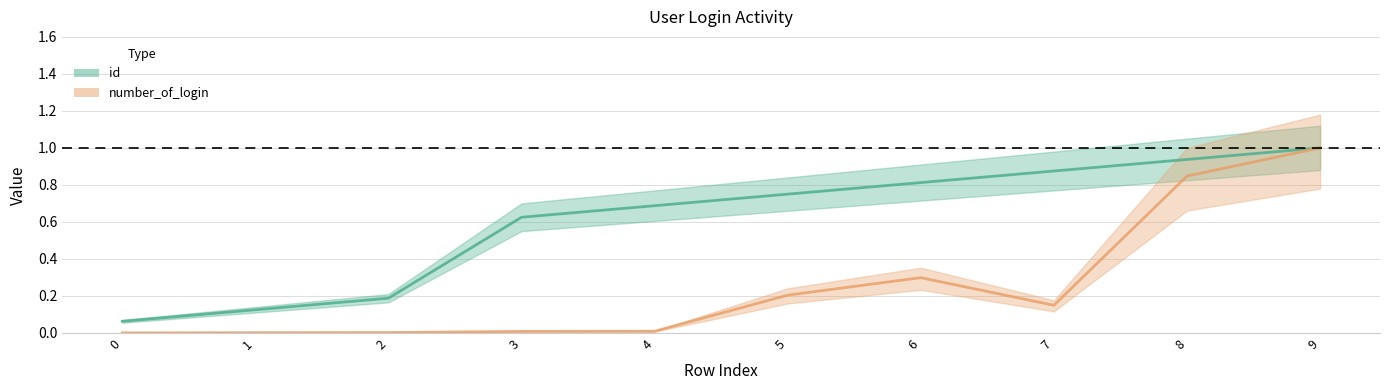

What is the value of the number_of_login point at the 9th from the left?

0.8